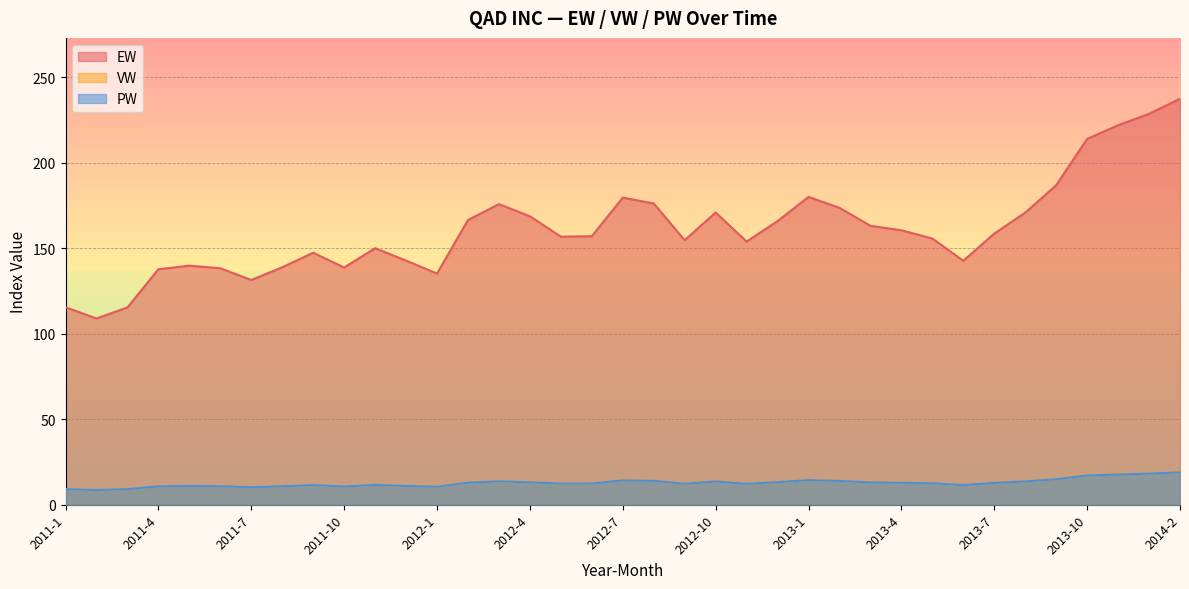

What is the difference between the PW values at 2013-2 and 2013-11?

3.8